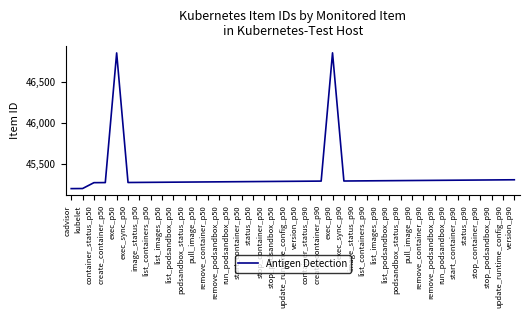

What is the difference between the second highest and second lowest values?

1641